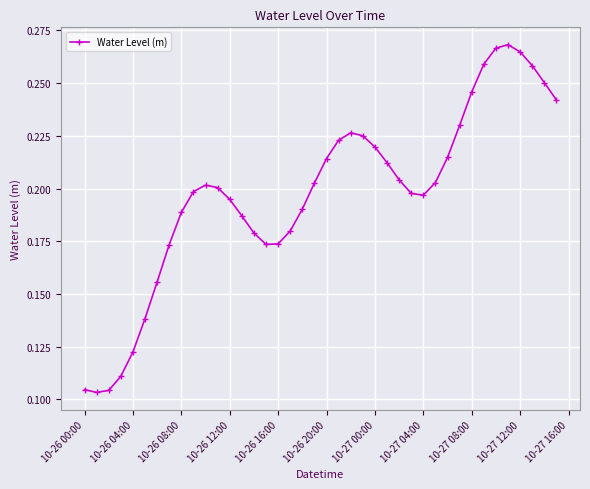

True or false: there are more than 2 points higher than both neighbors.

True